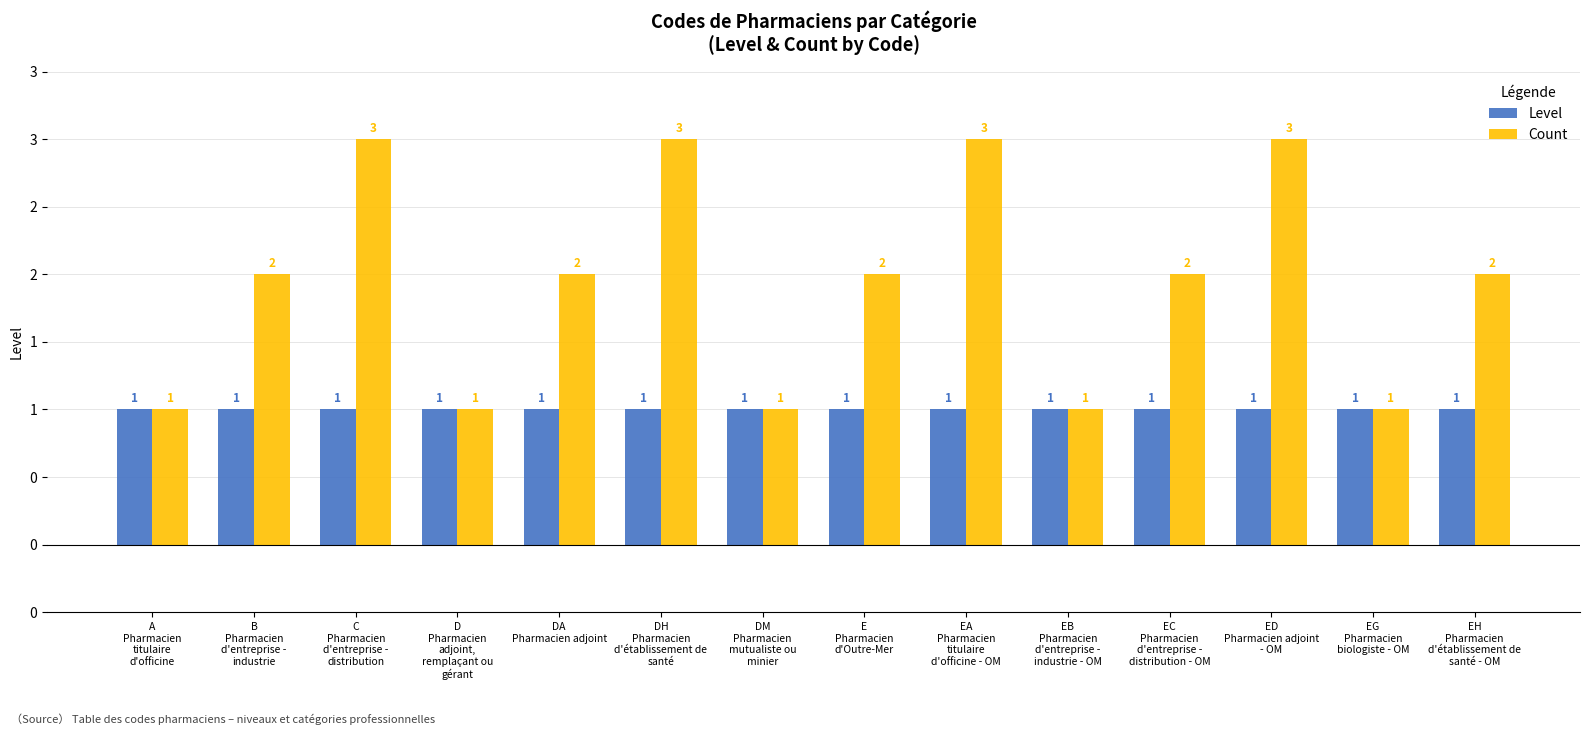

What are all the series names shown in the legend?

Level, Count